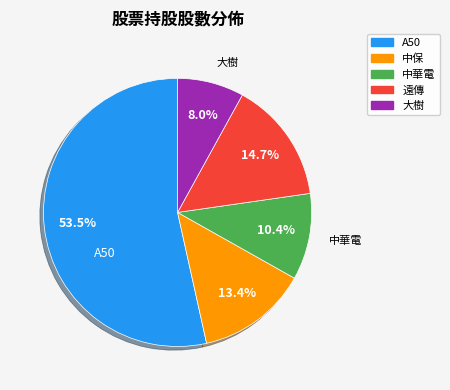

Rank the categories by value from lowest to highest.

大樹, 中華電, 中保, 遠傳, A50